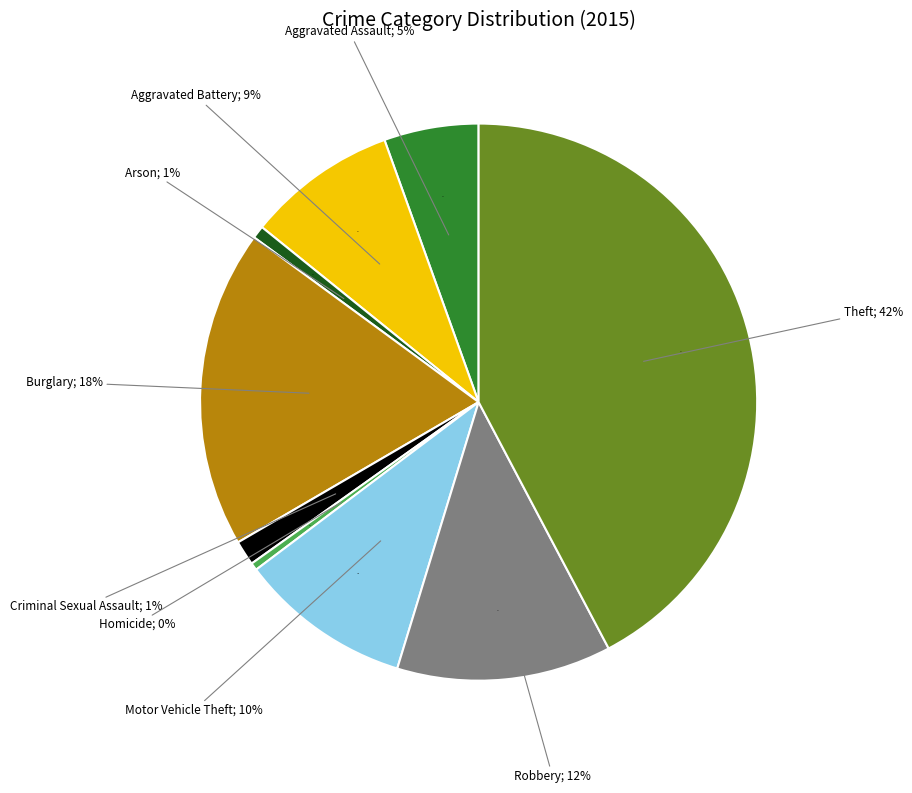

Between Criminal Sexual Assault and Aggravated Battery, which is larger?

Aggravated Battery